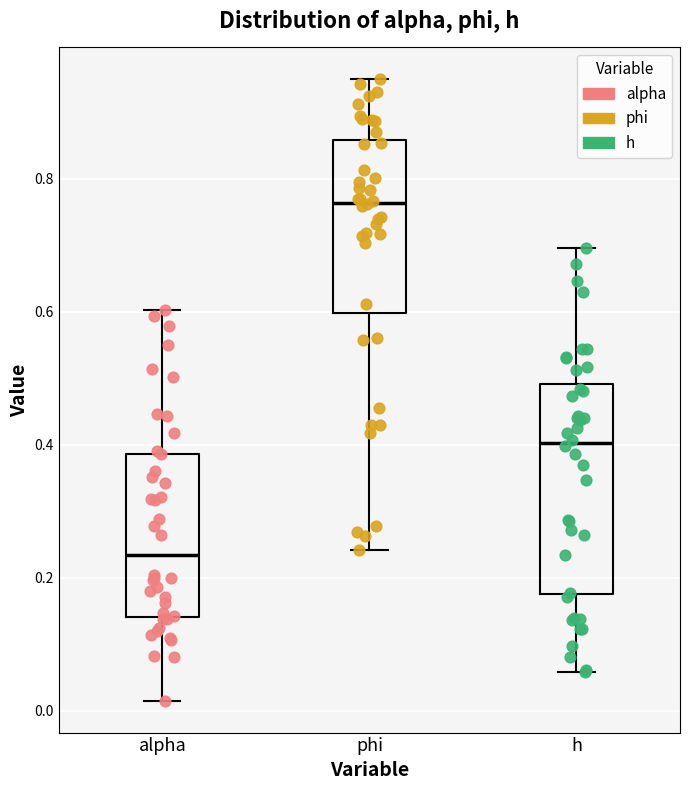

Where does the lower whisker of the box for phi end on the y-axis? The values are not printed on the chart, so give them approximately, as read against the axis.

0.24